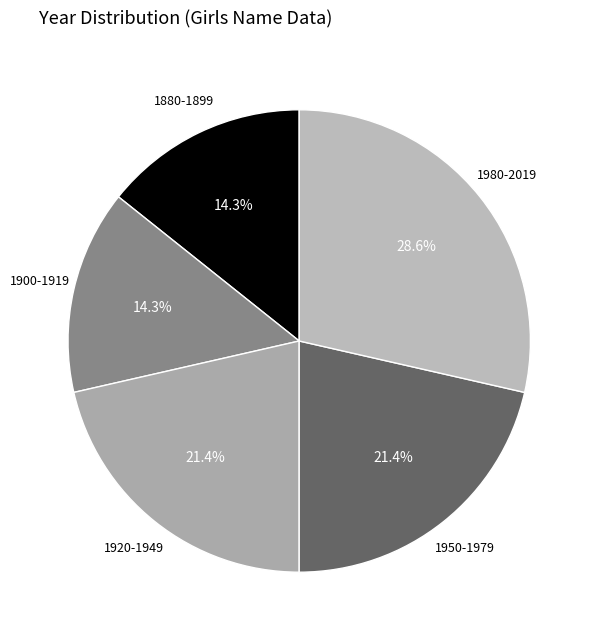

Count the number of slices in the pie.

5